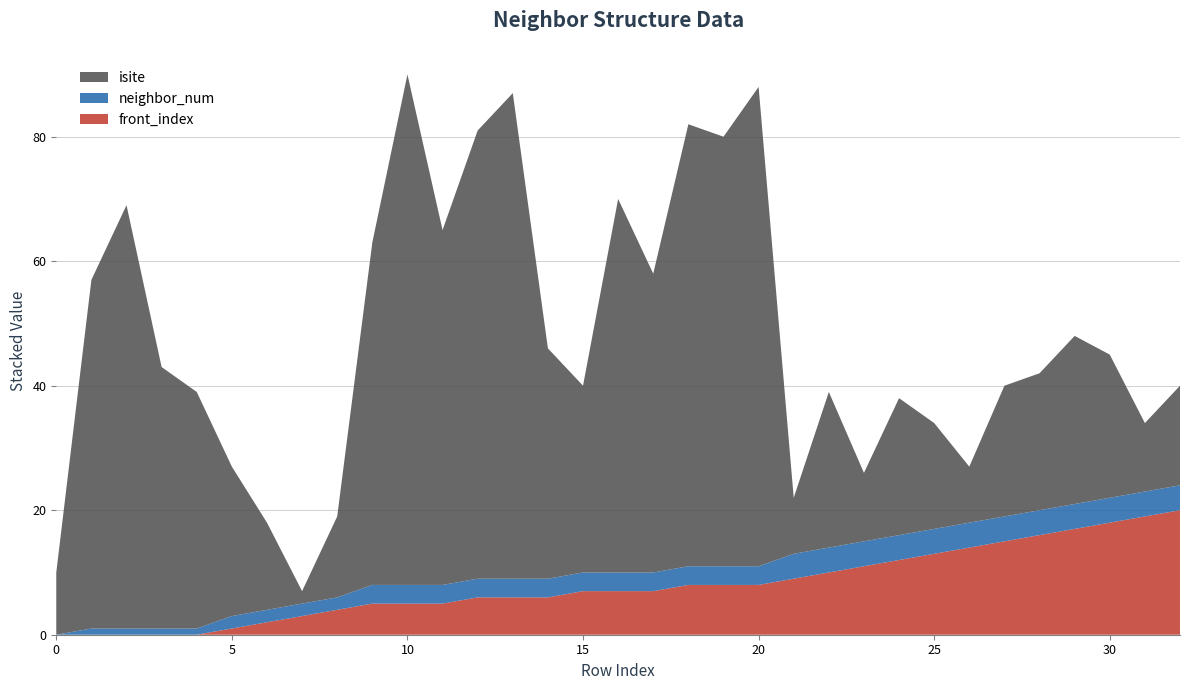

Reading left to right, what are all the values shown in this chart?

neighbor_num: 0	1	1	1	1	2	2	2	2	3	3	3	3	3	3	3	3	3	3	3	3	4	4	4	4	4	4	4	4	4	4	4	4
isite: 10	56	68	42	38	24	14	2	13	55	82	57	72	78	37	30	60	48	71	69	77	9	25	11	22	17	9	21	22	27	23	11	16
front_index: 0	0	0	0	0	1	2	3	4	5	5	5	6	6	6	7	7	7	8	8	8	9	10	11	12	13	14	15	16	17	18	19	20